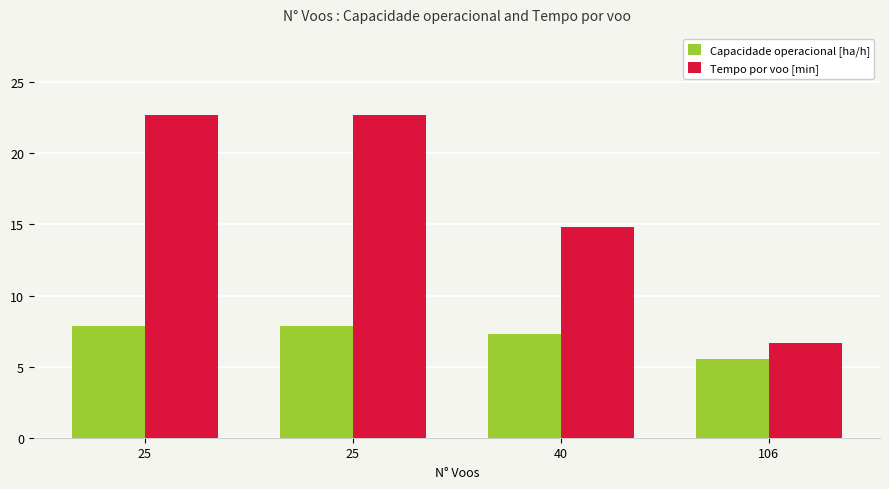

How many categories are shown in the chart?

4